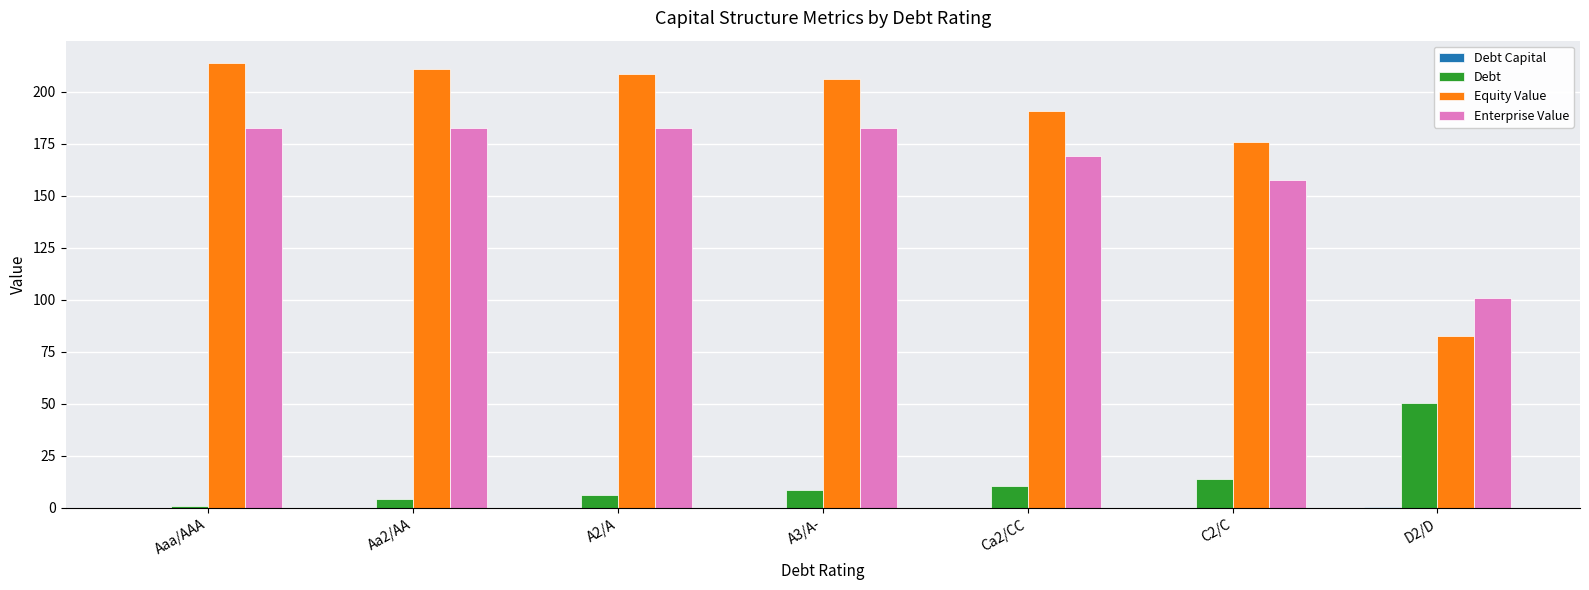

Is the value of Debt at Ca2/CC greater than the value of Enterprise Value at A2/A?

No